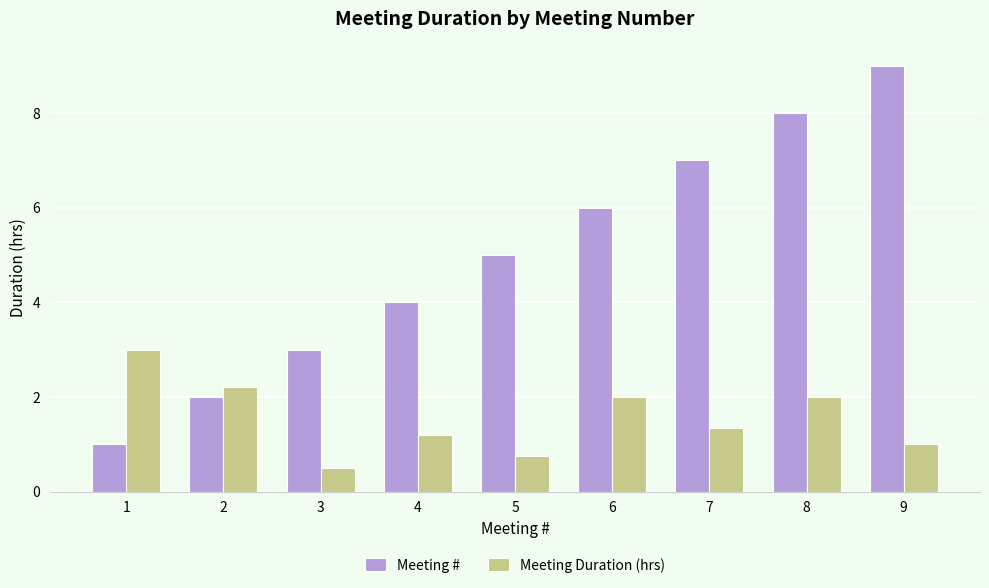

Where does the Meeting Duration (hrs) series first go above 1?

1